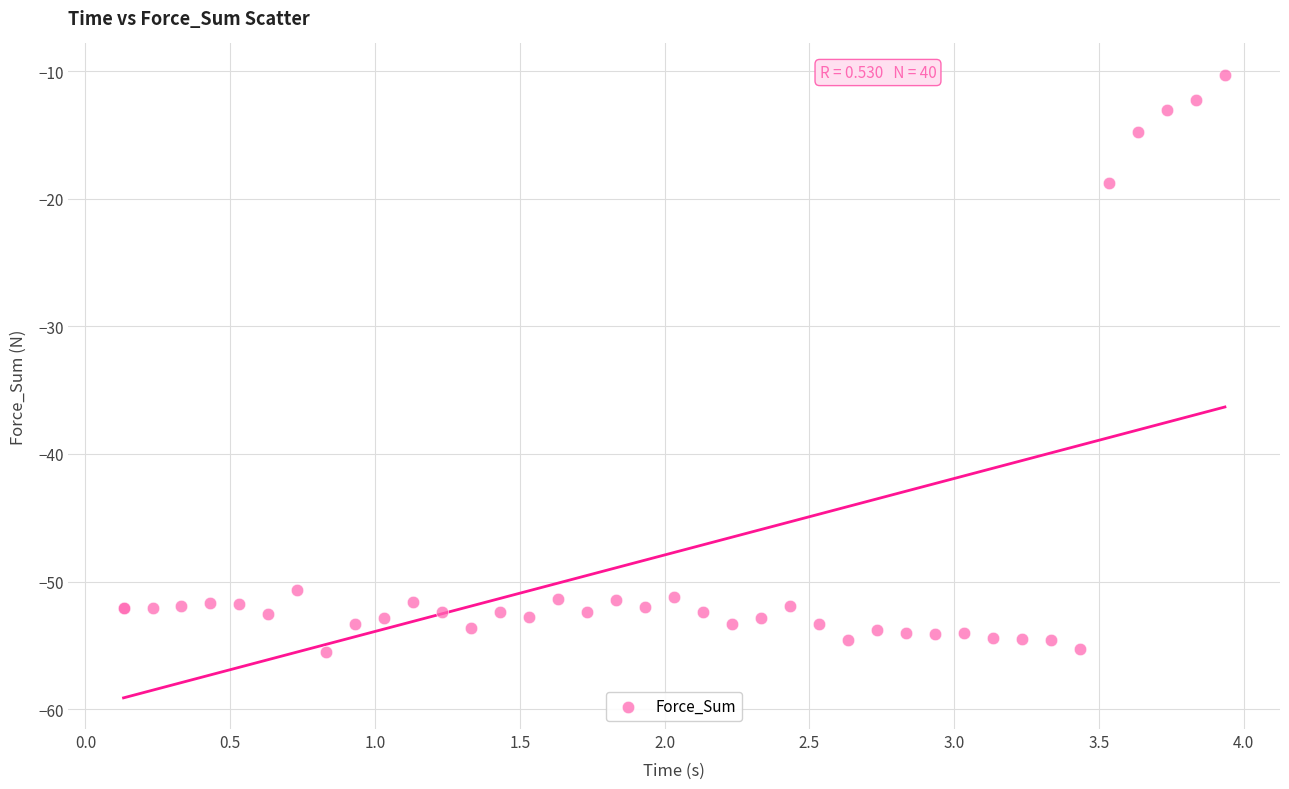

What Y value in the scatter plot is closest to -32?

-18.7